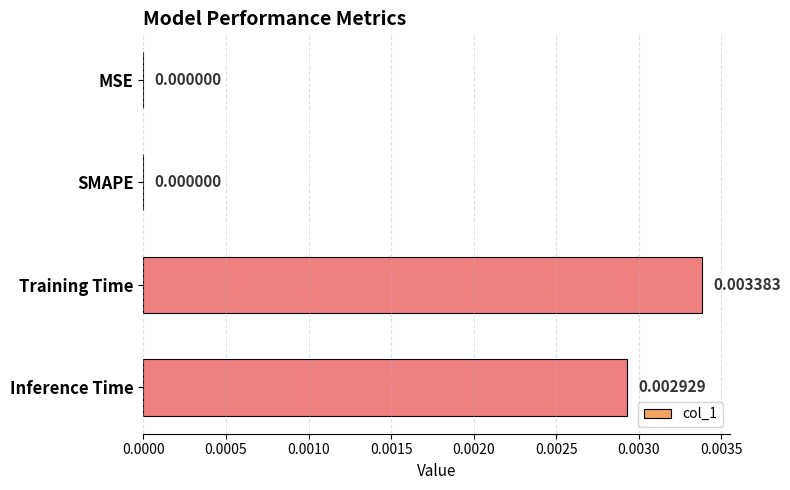

Which label corresponds to the largest value in the chart?

Training Time